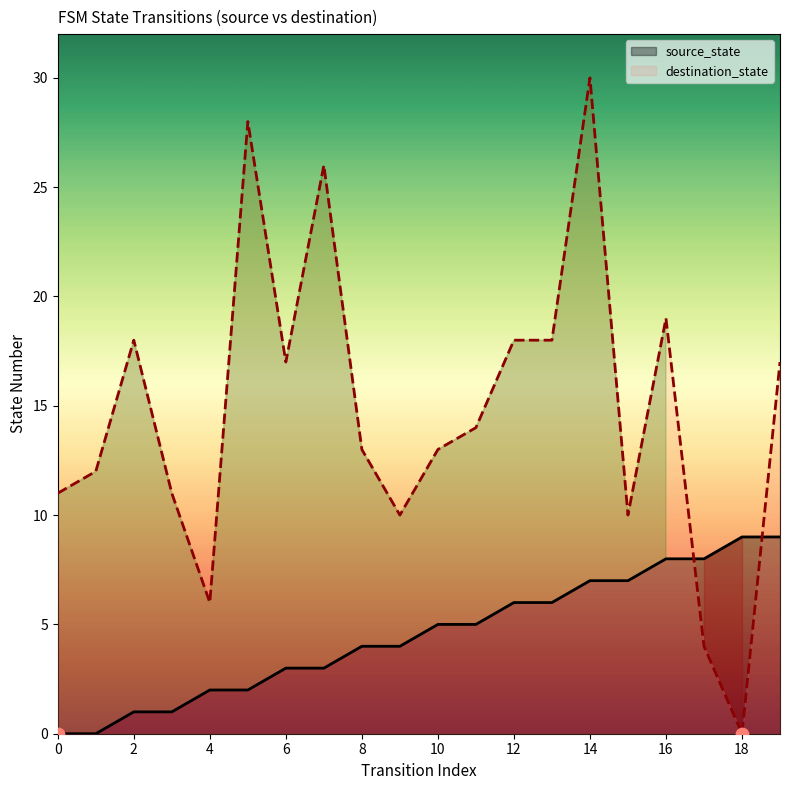

At which category is the sum across all series the highest?

14